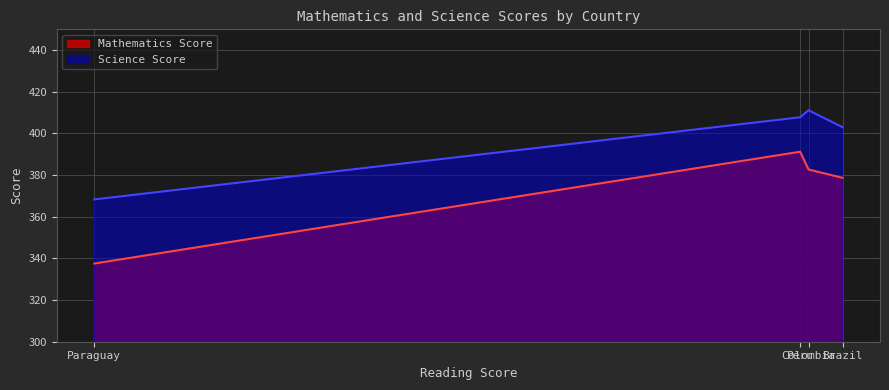

How many lines are shown in the chart?

2